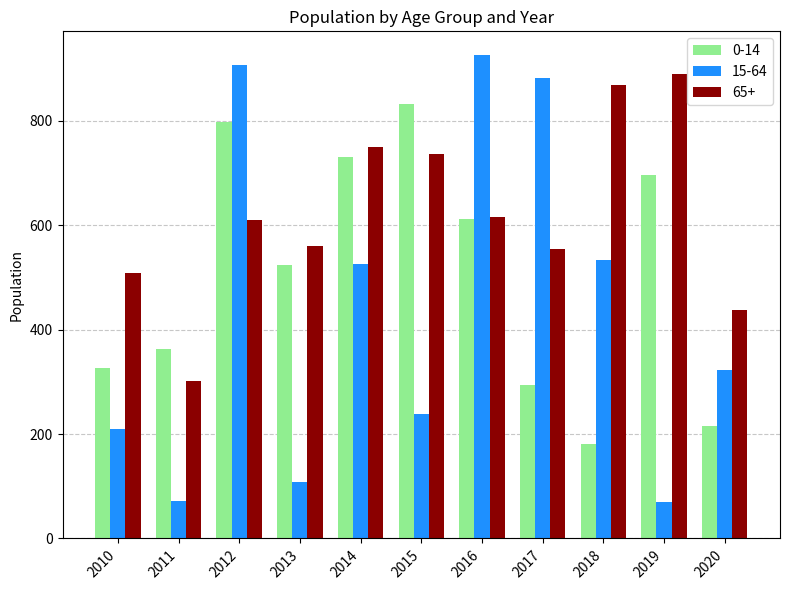

Rank the series by their average value, from lowest to highest.

15-64, 0-14, 65+